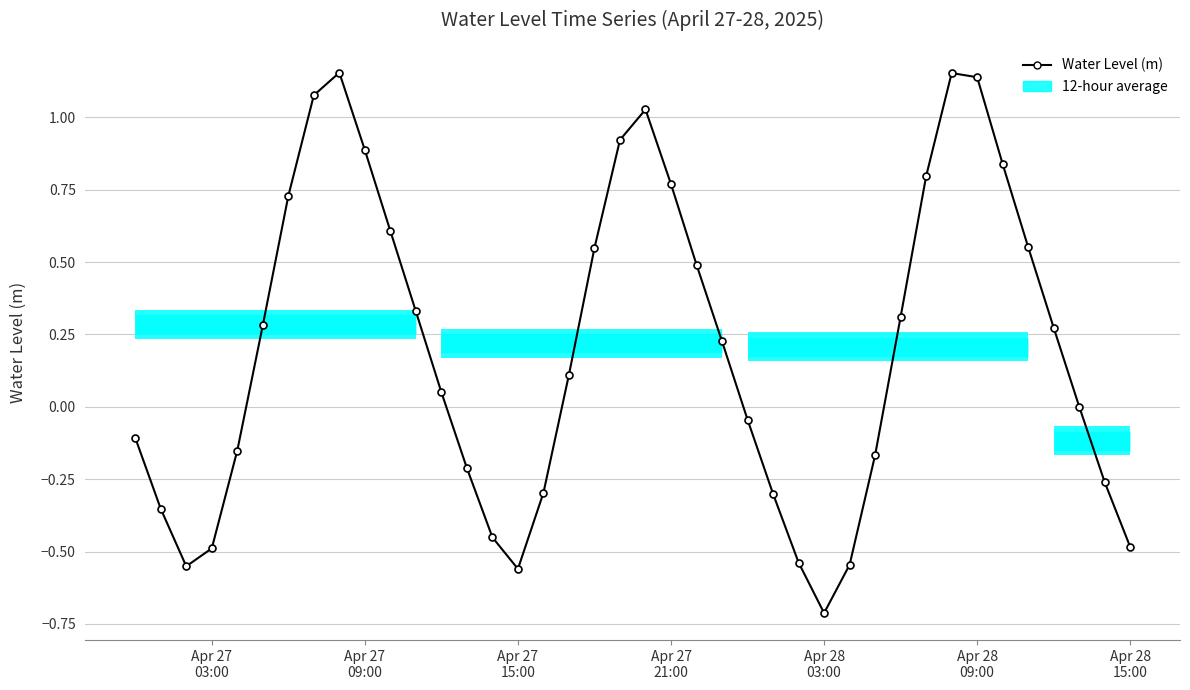

What is the minimum value shown in the chart?

-0.7